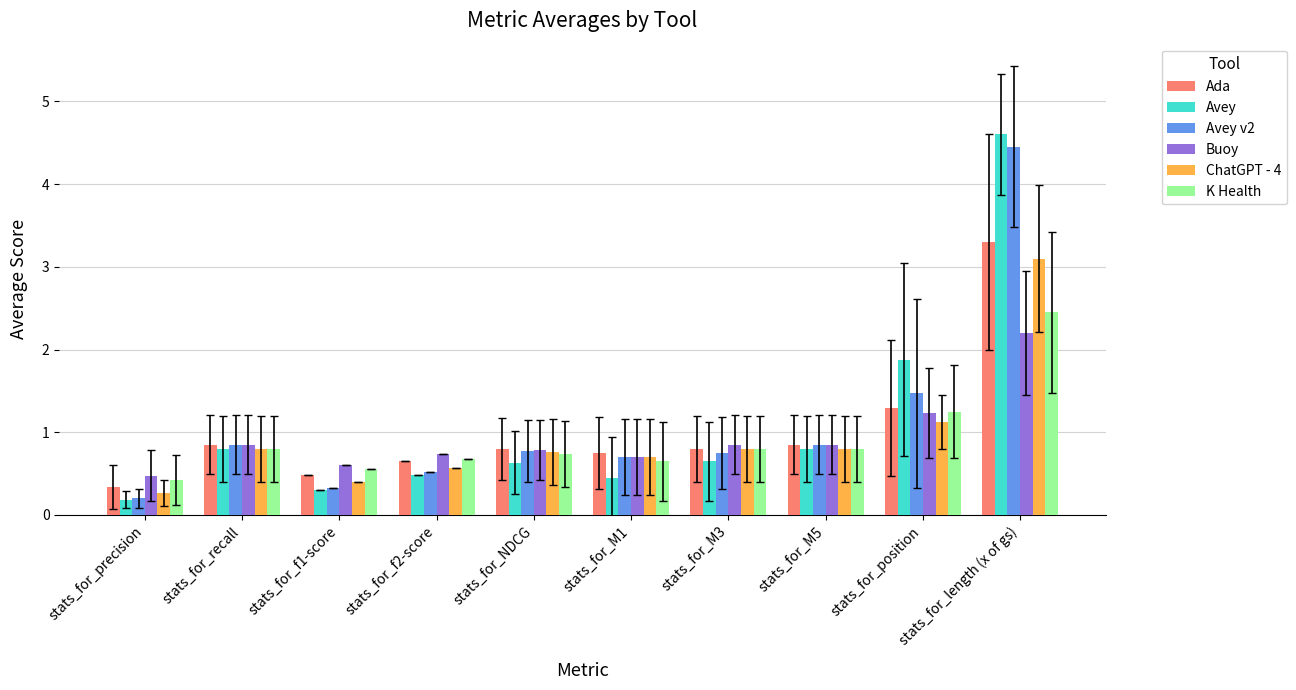

Where is Avey v2 nearest to the value 2?

stats_for_position